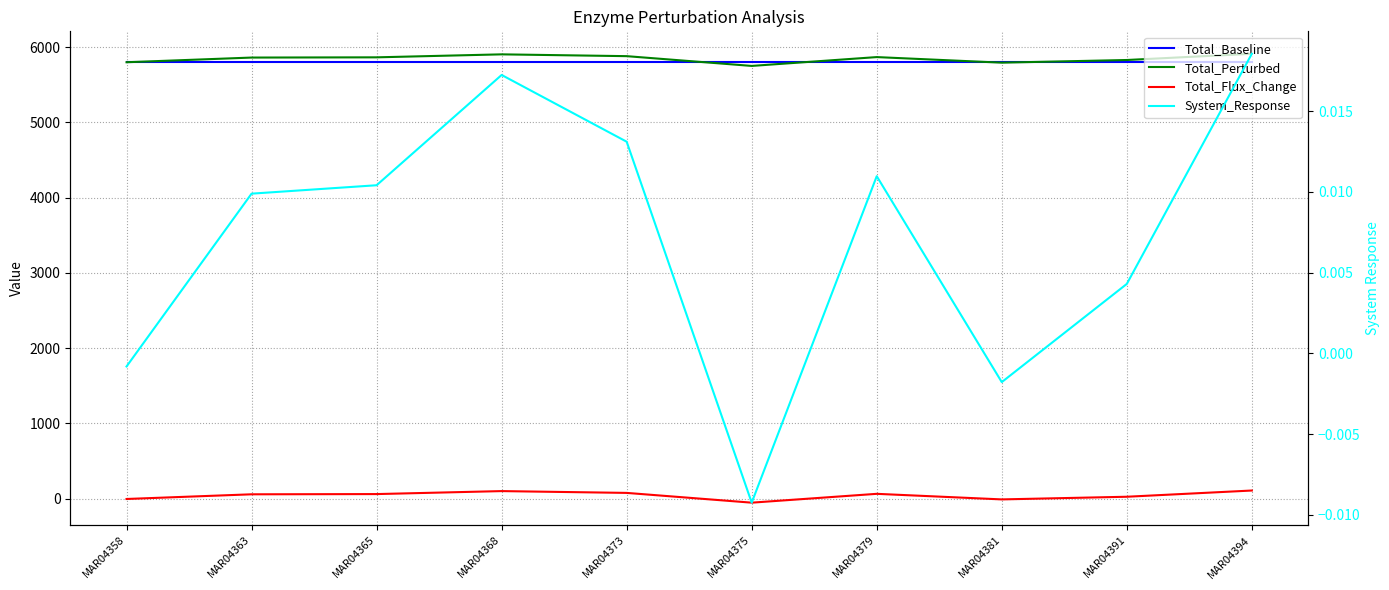

What is the difference between the Total_Flux_Change values at MAR04391 and MAR04363?

32.5